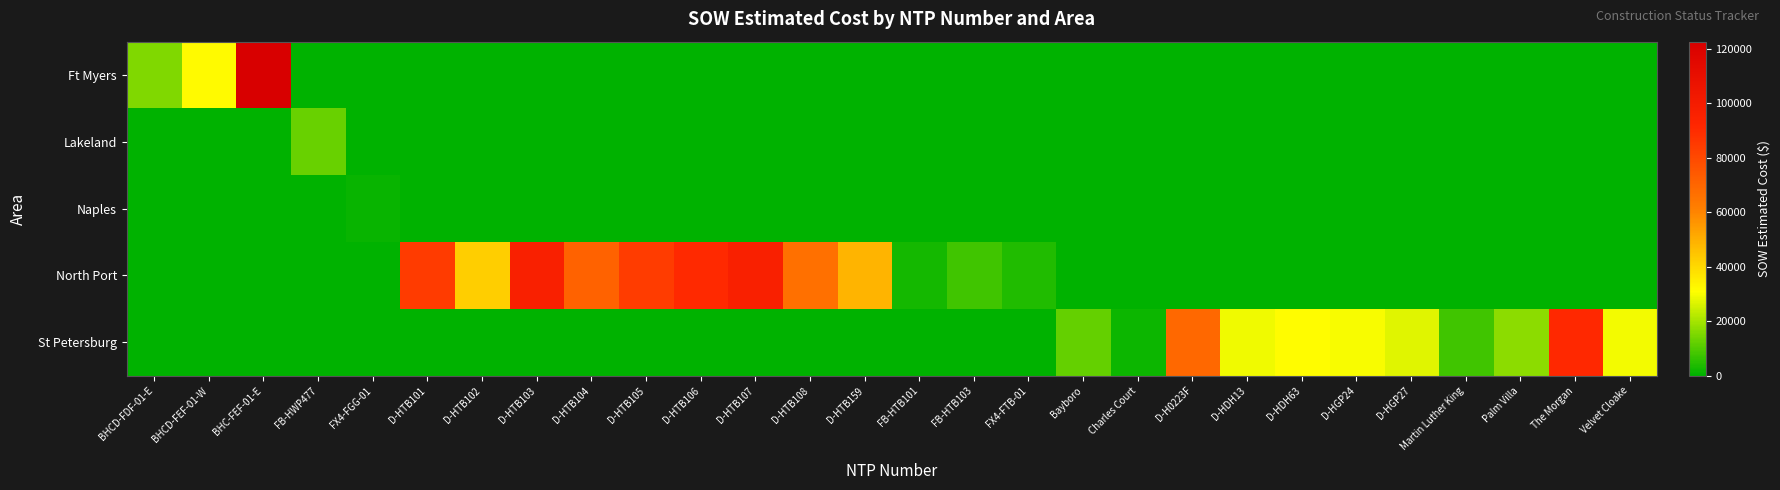

Reading left to right, transcribe all the data shown in this chart.

Ft Myers: BHCD-FDF-01-E=15436.9	BHCD-FEF-01-W=31717.7	BHC-FEF-01-E=122715.9	FB-HWP477=0.0	FX4-FGG-01=0.0	D-HTB101=0.0	D-HTB102=0.0	D-HTB103=0.0	D-HTB104=0.0	D-HTB105=0.0	D-HTB106=0.0	D-HTB107=0.0	D-HTB108=0.0	D-HTB159=0.0	FB-HTB101=0.0	FB-HTB103=0.0	FX4-FTB-01=0.0	Bayboro=0.0	Charles Court=0.0	D-H0223F=0.0	D-HDH13=0.0	D-HDH63=0.0	D-HGP24=0.0	D-HGP27=0.0	Martin Luther King=0.0	Palm Villa=0.0	The Morgan=0.0	Velvet Cloake=0.0
Lakeland: BHCD-FDF-01-E=0.0	BHCD-FEF-01-W=0.0	BHC-FEF-01-E=0.0	FB-HWP477=12886.4	FX4-FGG-01=0.0	D-HTB101=0.0	D-HTB102=0.0	D-HTB103=0.0	D-HTB104=0.0	D-HTB105=0.0	D-HTB106=0.0	D-HTB107=0.0	D-HTB108=0.0	D-HTB159=0.0	FB-HTB101=0.0	FB-HTB103=0.0	FX4-FTB-01=0.0	Bayboro=0.0	Charles Court=0.0	D-H0223F=0.0	D-HDH13=0.0	D-HDH63=0.0	D-HGP24=0.0	D-HGP27=0.0	Martin Luther King=0.0	Palm Villa=0.0	The Morgan=0.0	Velvet Cloake=0.0
Naples: BHCD-FDF-01-E=0.0	BHCD-FEF-01-W=0.0	BHC-FEF-01-E=0.0	FB-HWP477=0.0	FX4-FGG-01=1343.9	D-HTB101=0.0	D-HTB102=0.0	D-HTB103=0.0	D-HTB104=0.0	D-HTB105=0.0	D-HTB106=0.0	D-HTB107=0.0	D-HTB108=0.0	D-HTB159=0.0	FB-HTB101=0.0	FB-HTB103=0.0	FX4-FTB-01=0.0	Bayboro=0.0	Charles Court=0.0	D-H0223F=0.0	D-HDH13=0.0	D-HDH63=0.0	D-HGP24=0.0	D-HGP27=0.0	Martin Luther King=0.0	Palm Villa=0.0	The Morgan=0.0	Velvet Cloake=0.0
North Port: BHCD-FDF-01-E=0.0	BHCD-FEF-01-W=0.0	BHC-FEF-01-E=0.0	FB-HWP477=0.0	FX4-FGG-01=0.0	D-HTB101=84564.5	D-HTB102=42408.0	D-HTB103=96198.5	D-HTB104=71001.0	D-HTB105=84103.0	D-HTB106=90832.0	D-HTB107=96242.0	D-HTB108=66271.5	D-HTB159=48577.0	FB-HTB101=2530.0	FB-HTB103=7803.1	FX4-FTB-01=4254.7	Bayboro=0.0	Charles Court=0.0	D-H0223F=0.0	D-HDH13=0.0	D-HDH63=0.0	D-HGP24=0.0	D-HGP27=0.0	Martin Luther King=0.0	Palm Villa=0.0	The Morgan=0.0	Velvet Cloake=0.0
St Petersburg: BHCD-FDF-01-E=0.0	BHCD-FEF-01-W=0.0	BHC-FEF-01-E=0.0	FB-HWP477=0.0	FX4-FGG-01=0.0	D-HTB101=0.0	D-HTB102=0.0	D-HTB103=0.0	D-HTB104=0.0	D-HTB105=0.0	D-HTB106=0.0	D-HTB107=0.0	D-HTB108=0.0	D-HTB159=0.0	FB-HTB101=0.0	FB-HTB103=0.0	FX4-FTB-01=0.0	Bayboro=12213.7	Charles Court=1618.8	D-H0223F=69076.0	D-HDH13=28762.0	D-HDH63=31560.0	D-HGP24=29812.0	D-HGP27=26964.0	Martin Luther King=7844.4	Palm Villa=17100.2	The Morgan=91420.9	Velvet Cloake=29508.9